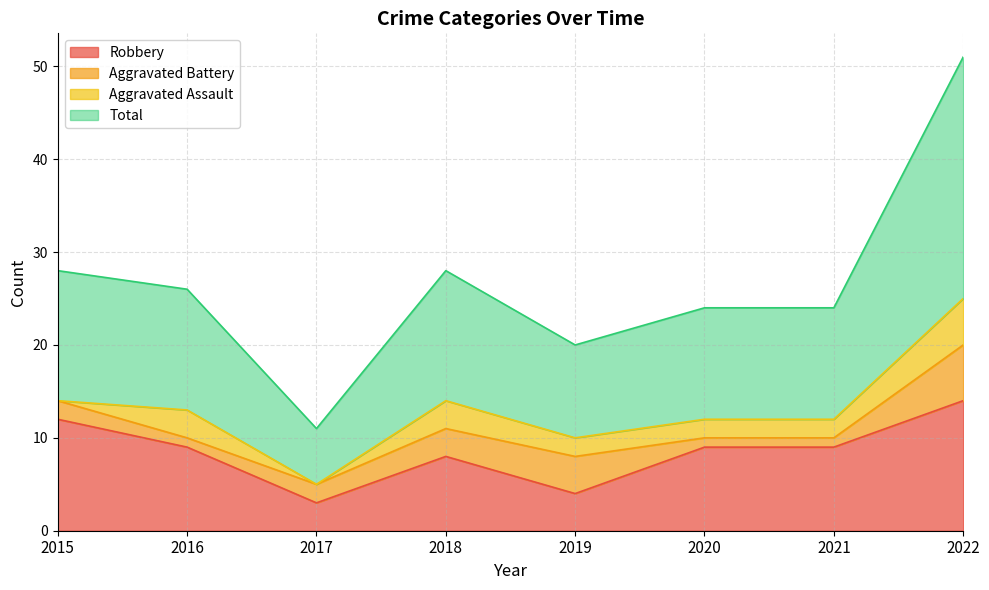

What value does the Total series have at 2019?

20